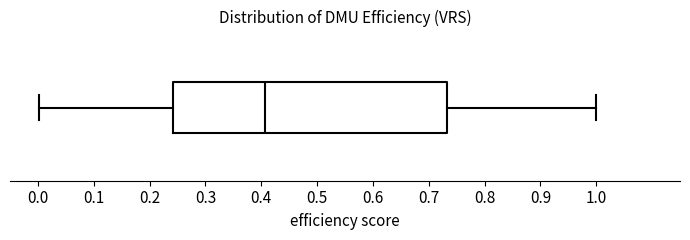

Transcribe this box plot: give where the median line is, the range the box spans, and where the two whiskers end, as read against the x-axis. The values are not printed on the chart, so give them approximately, as read against the axis.

median 0.41, box 0.24 to 0.73, whiskers 0.00 to 1.00